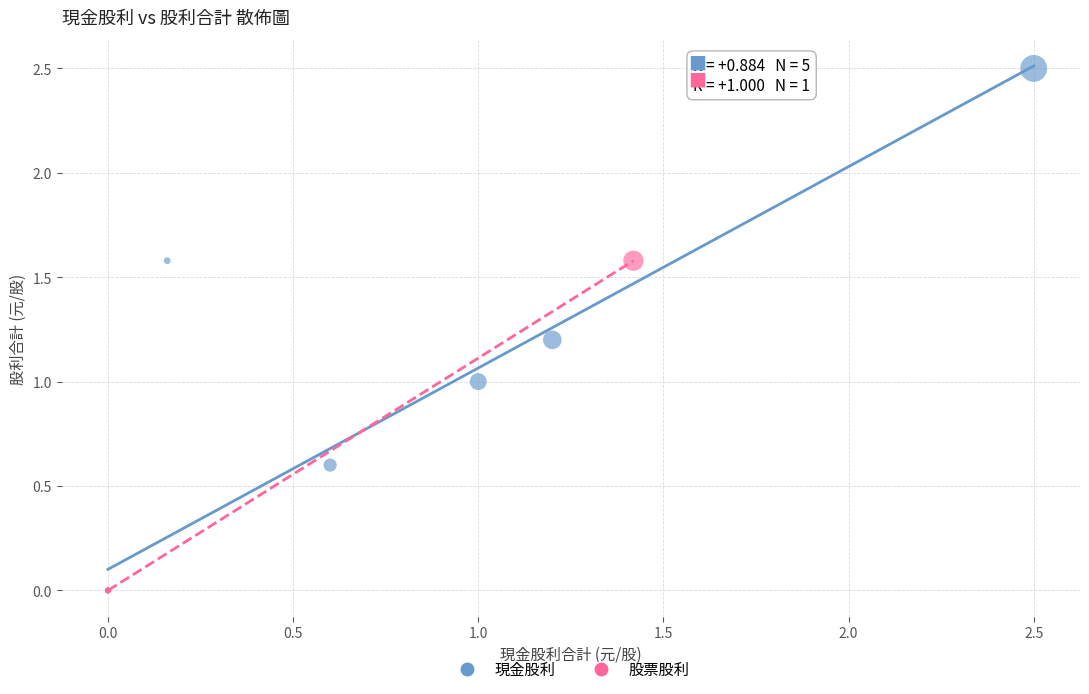

Which series contains the highest Y value?

現金股利